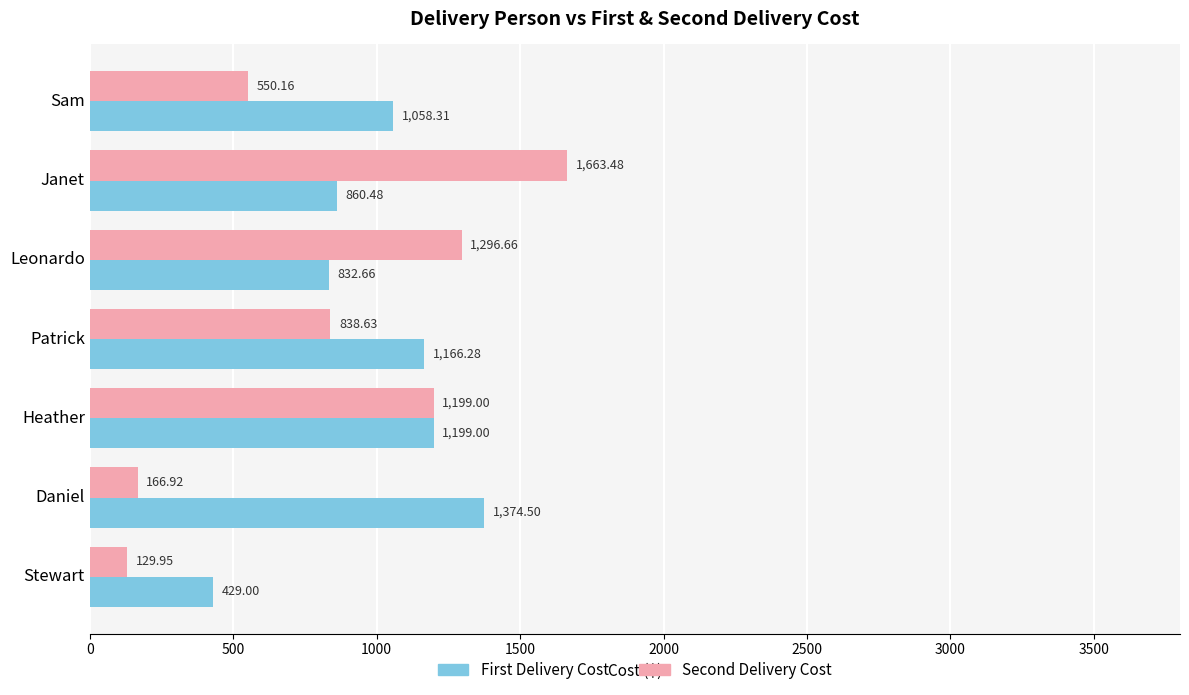

At Leonardo, list the series in order from largest to smallest.

Second Delivery Cost, First Delivery Cost